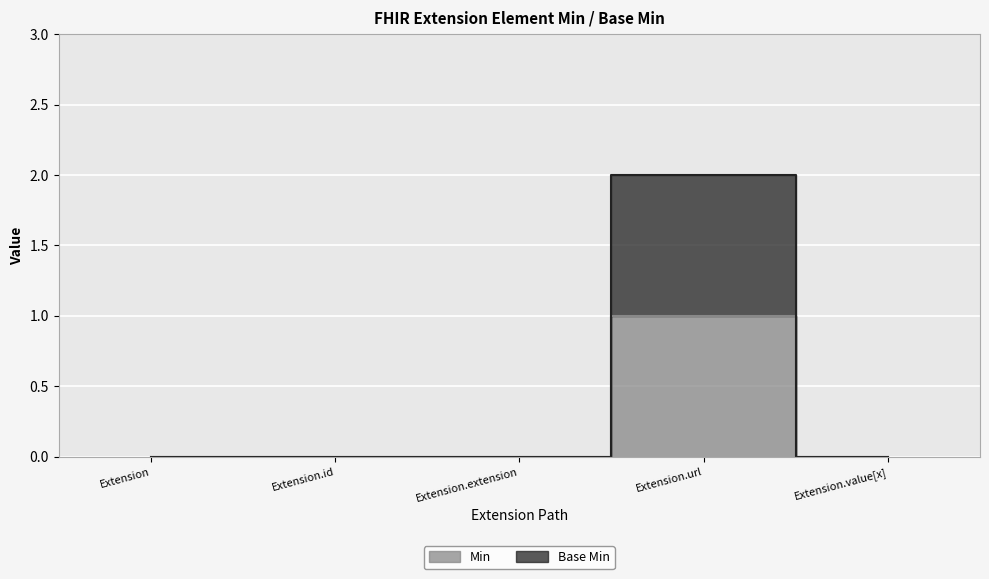

Which series changed the most between Extension.url and Extension.value[x]?

Base Min